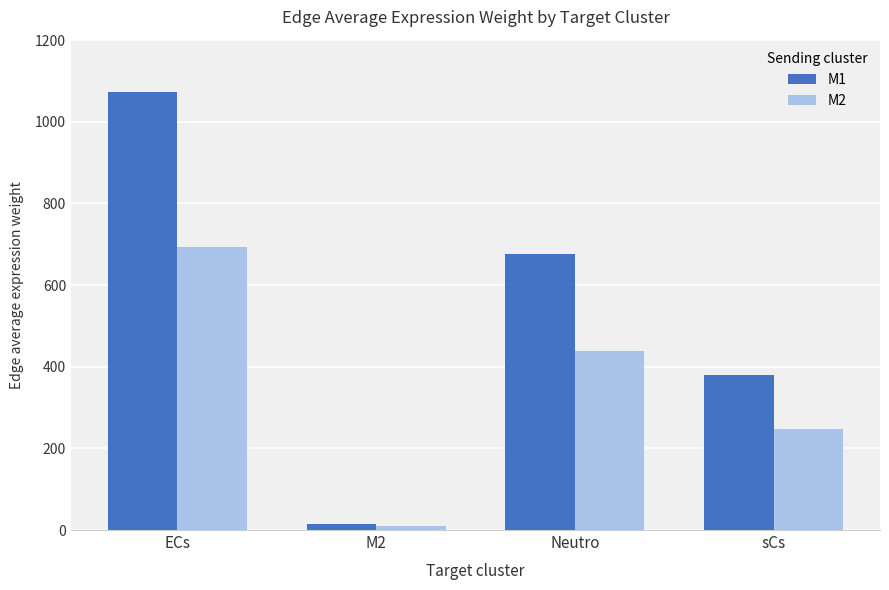

Which category has the lowest value in the M1 series?

M2